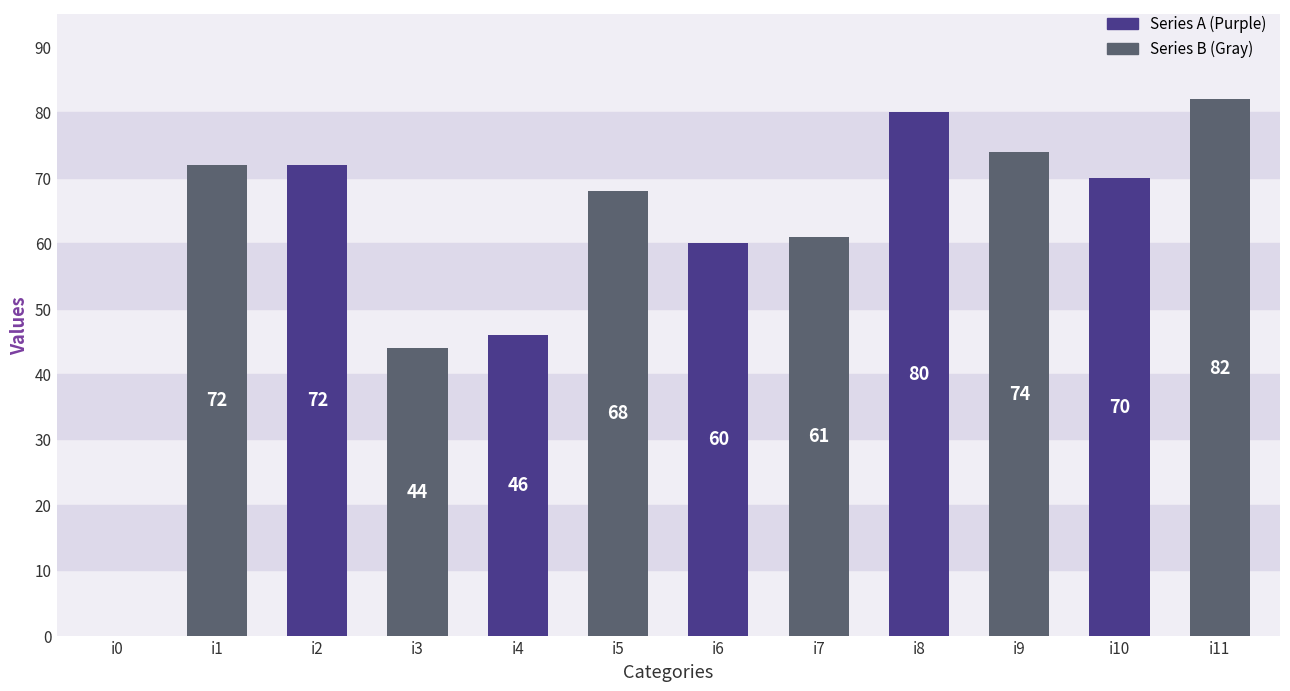

What is the sum of all values?

729